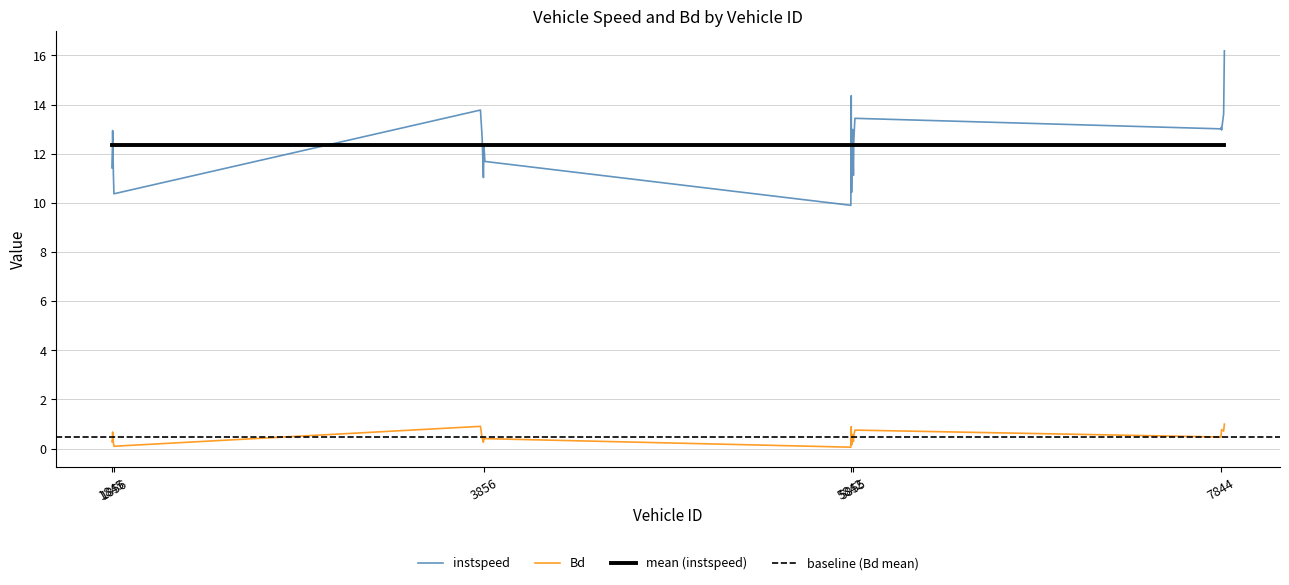

At how many categories does at least one series exceed 8?

24